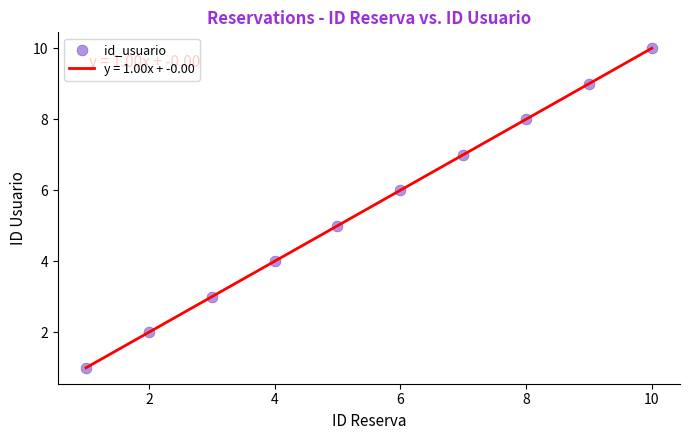

What is the maximum value shown in the chart?

10.0